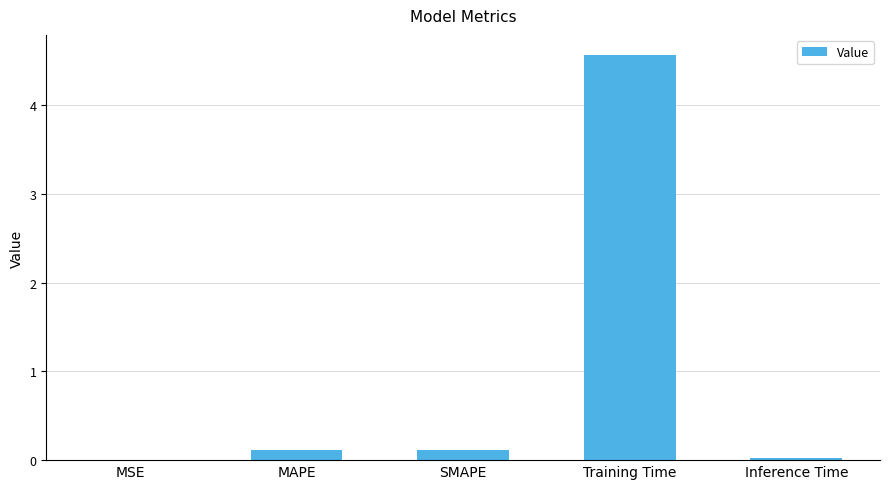

Which category has the highest value across all series?

Training Time